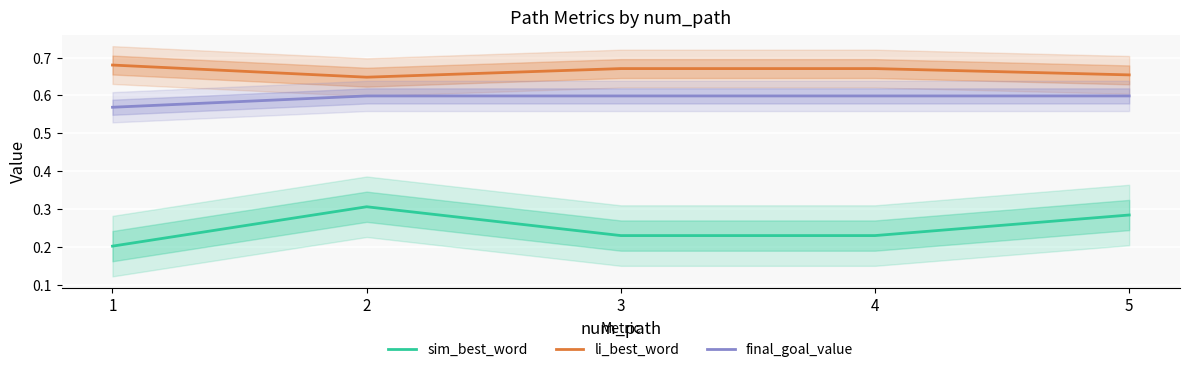

What is the difference between the highest and lowest values at 5?

0.4